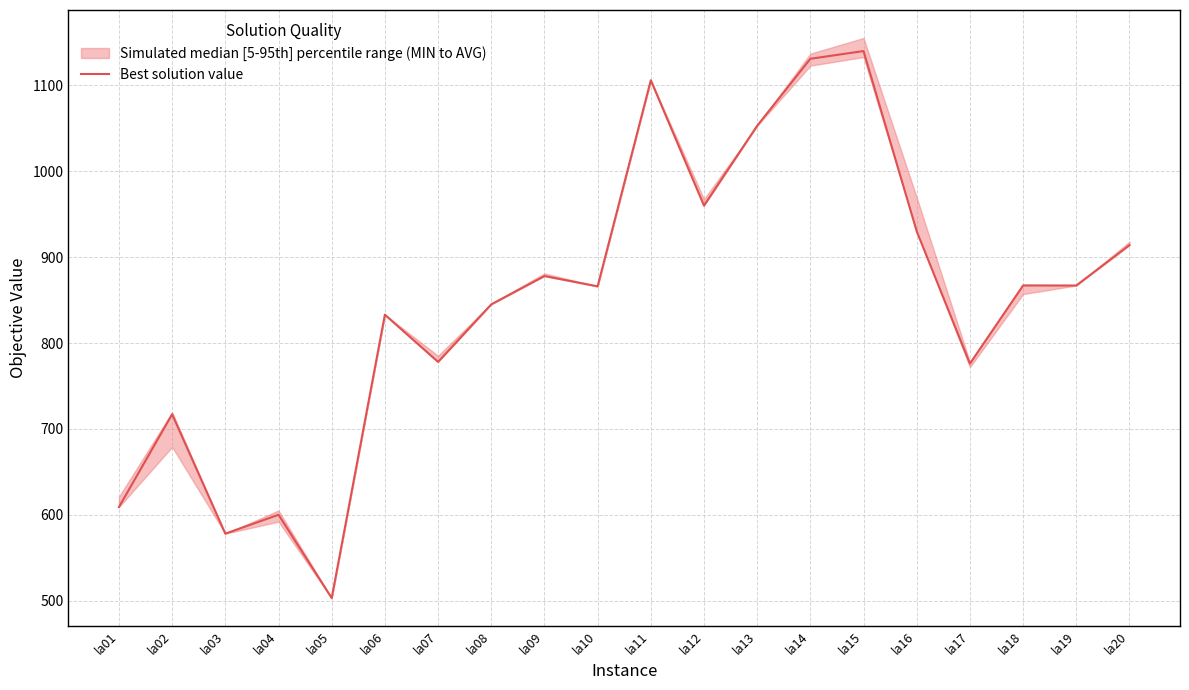

The value at la07 is 342. True or false?

False